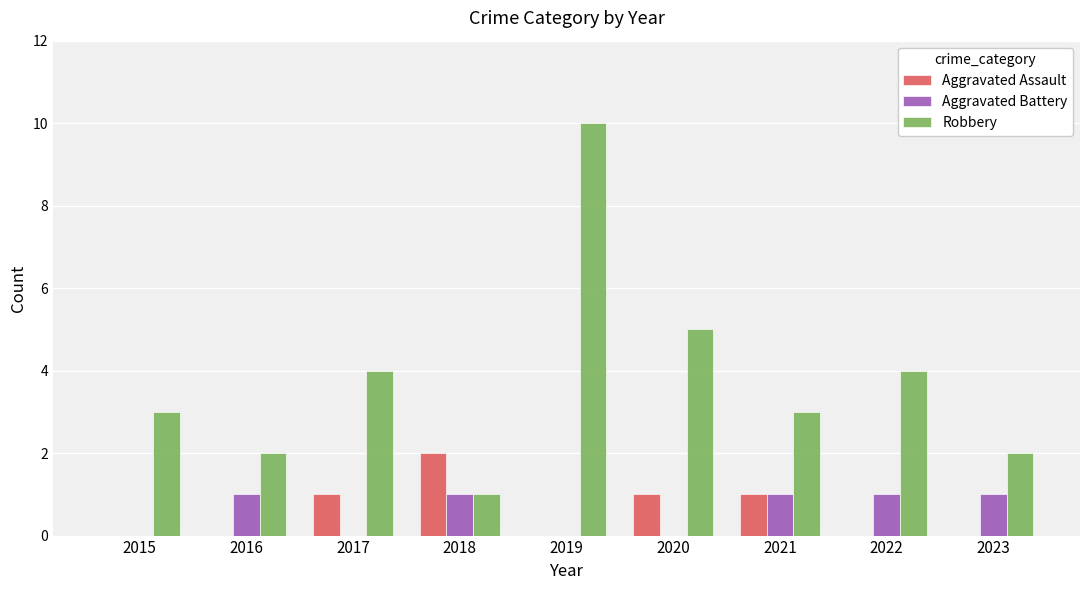

How many groups of bars are there?

9